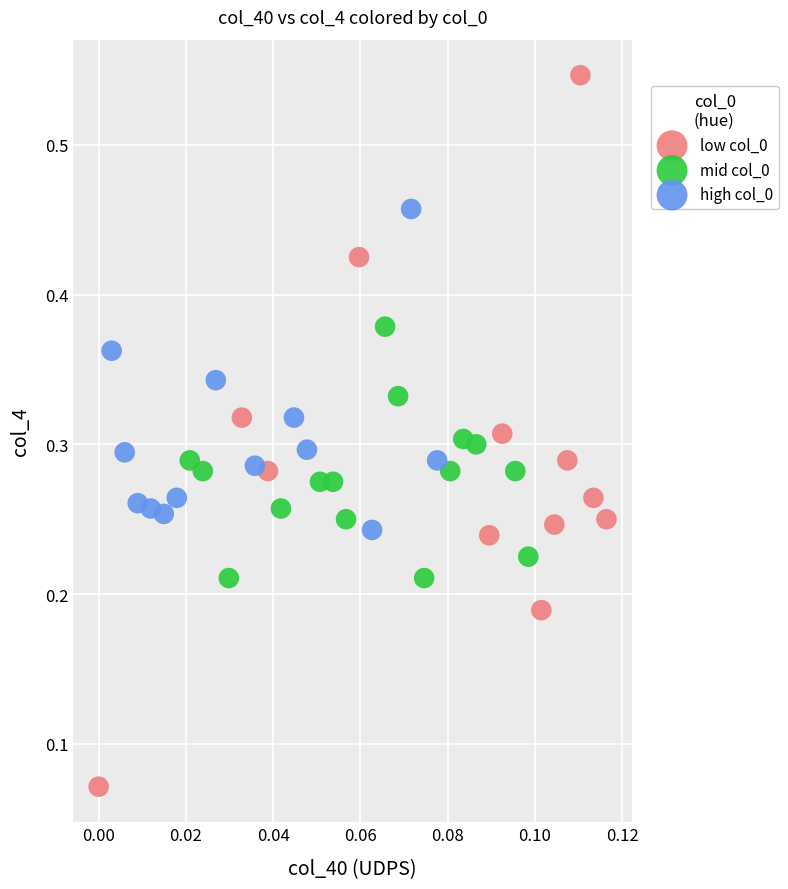

Which series has the largest Y range (max minus min)?

low col_0